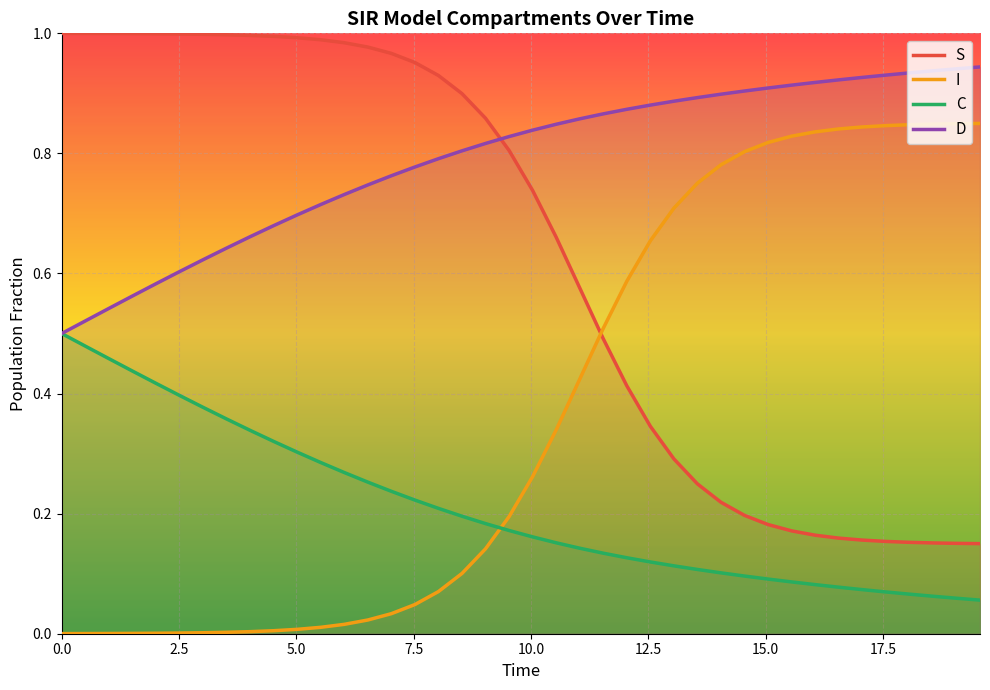

What is the maximum value for S?

1.0